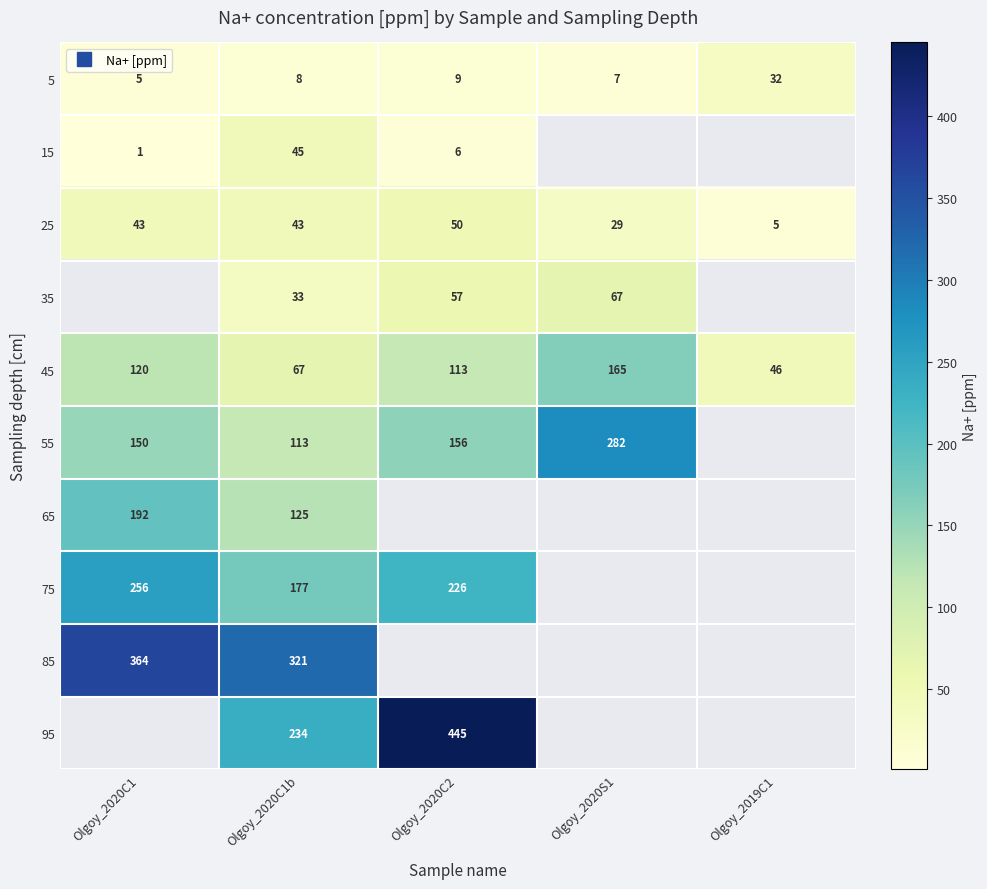

Which series changed the most between Olgoy_2020C1b and Olgoy_2019C1?

25